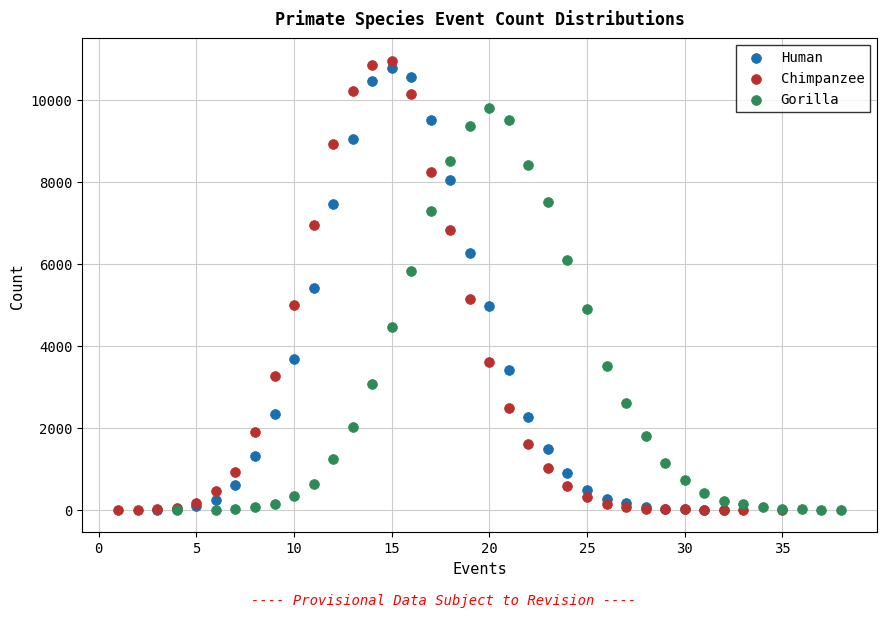

Which series has the largest Y range (max minus min)?

Chimpanzee